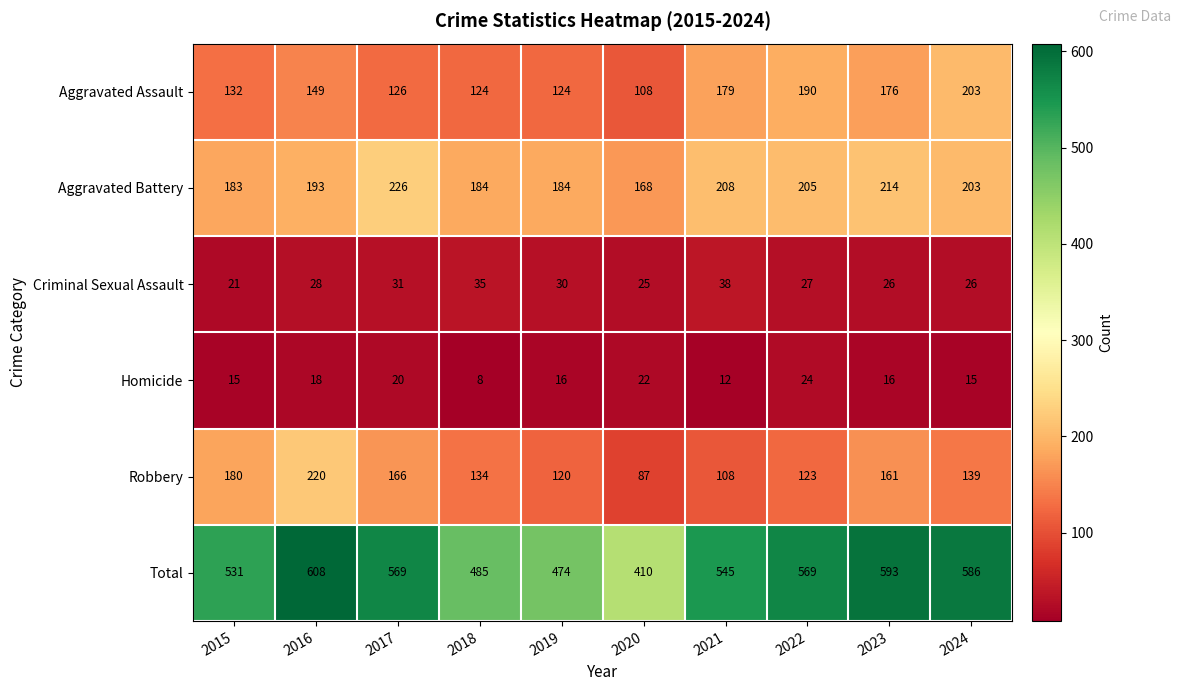

Which series has the largest total across all categories?

Total